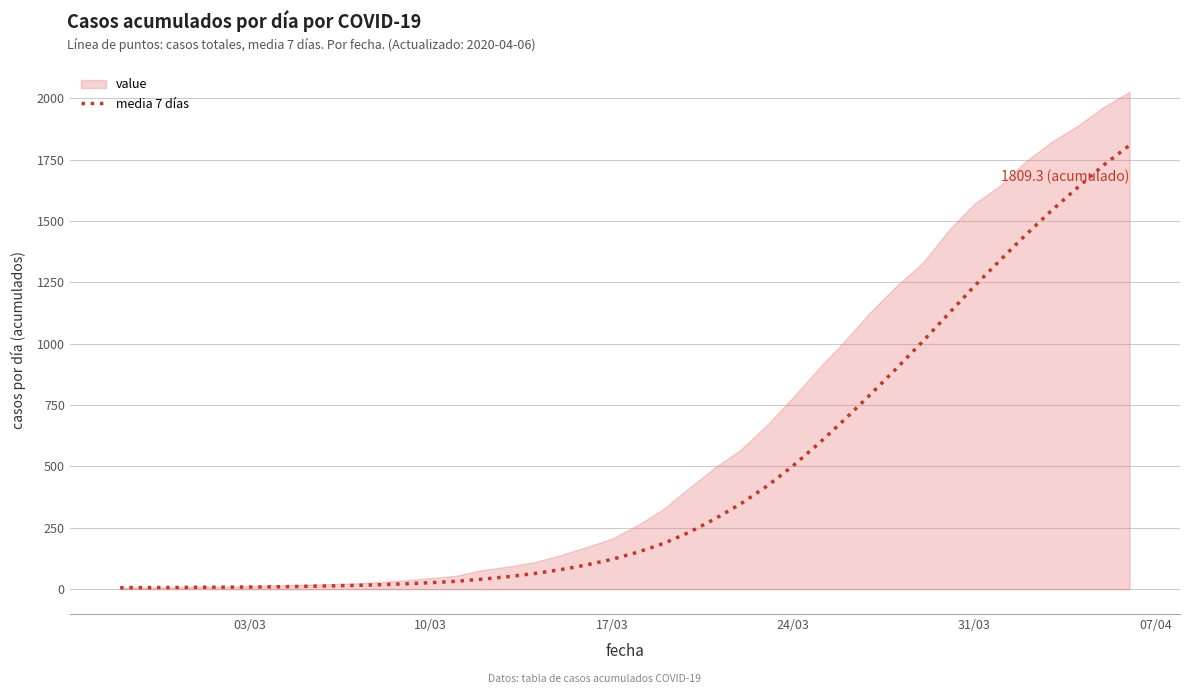

What is the highest value of the media 7 días series?

1809.3